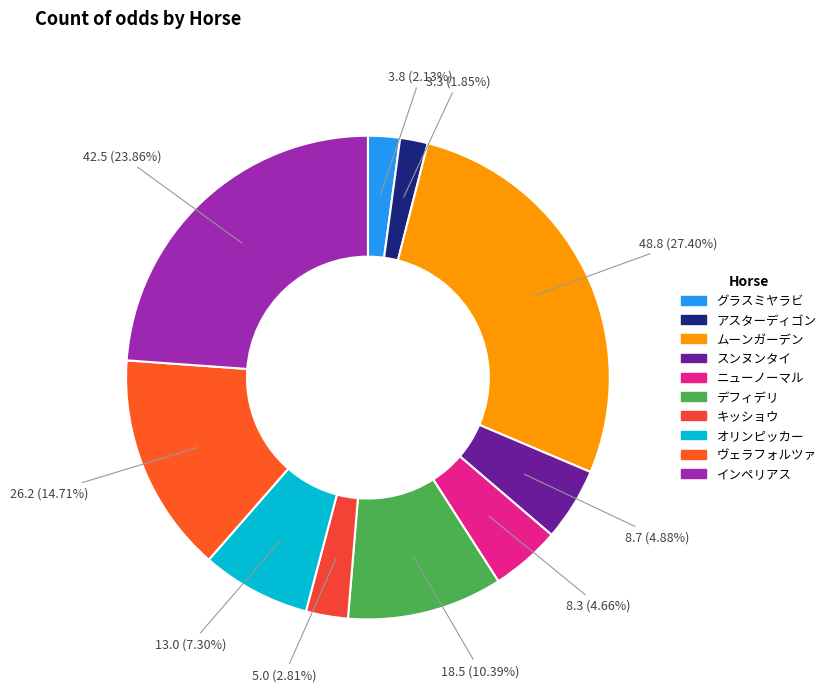

What is the smallest slice in the pie chart?

アスターディゴン